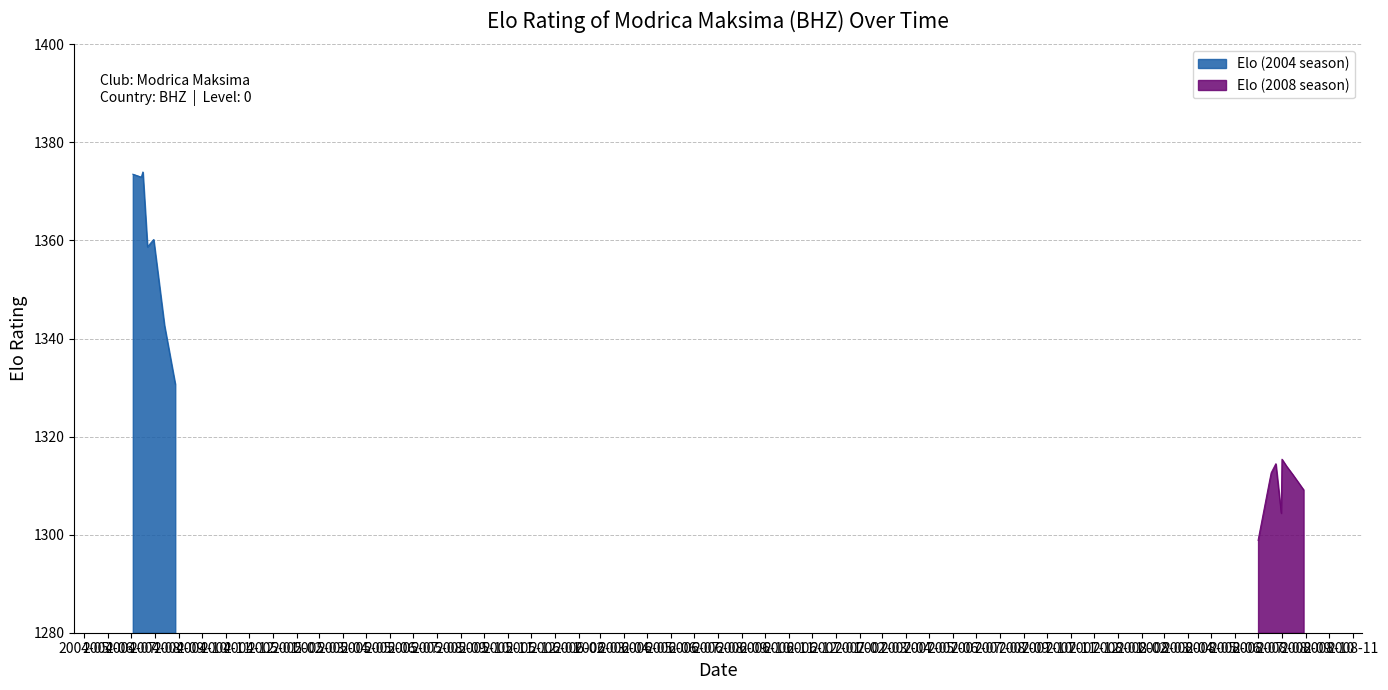

Reading left to right, what are all the values shown in this chart?

2004-07-03=1373.5	2004-07-14=1372.9	2004-07-16=1374.0	2004-07-22=1358.7	2004-07-30=1360.2	2004-08-13=1342.7	2004-08-27=1330.7	2008-07-01=1298.8	2008-07-16=1311.1	2008-07-18=1312.6	2008-07-24=1314.5	2008-07-31=1304.4	2008-08-01=1315.4	2008-08-07=1313.9	2008-08-15=1312.3	2008-08-29=1309.2